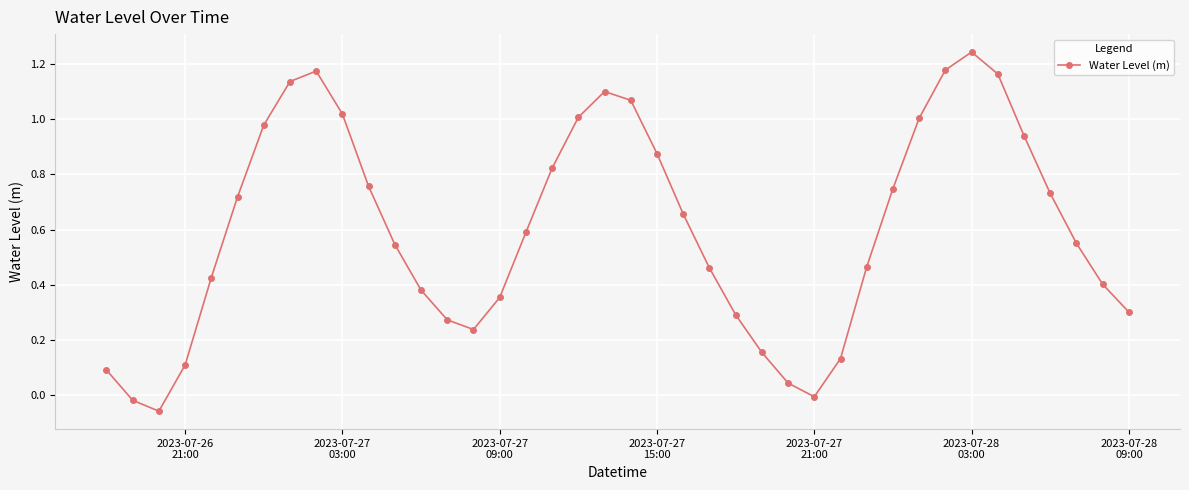

What is the difference between the maximum and minimum values?

1.3